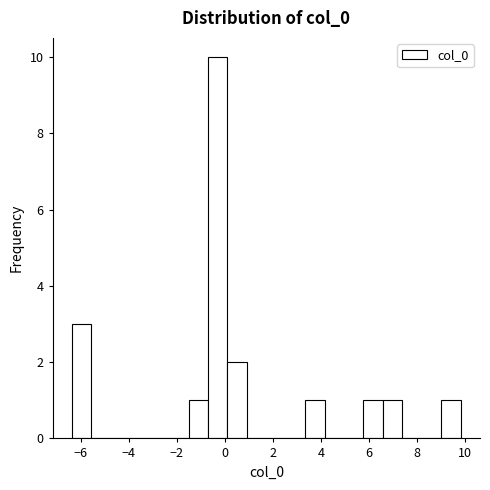

Reading left to right, list every bar in this chart as the range it spans on the x-axis followed by its height. Neither the bar edges nor the heights are printed on the chart, so give them approximately, as read against the axes.

-6.4 to -5.6: 3
-5.6 to -4.8: 0
-4.8 to -4.0: 0
-4.0 to -3.2: 0
-3.2 to -2.4: 0
-2.4 to -1.6: 0
-1.6 to -0.8: 1
-0.8 to 0.2: 10
0.2 to 1.0: 2
1.0 to 1.8: 0
1.8 to 2.6: 0
2.6 to 3.4: 0
3.4 to 4.2: 1
4.2 to 5.0: 0
5.0 to 5.8: 0
5.8 to 6.6: 1
6.6 to 7.4: 1
7.4 to 8.2: 0
8.2 to 9.0: 0
9.0 to 9.8: 1